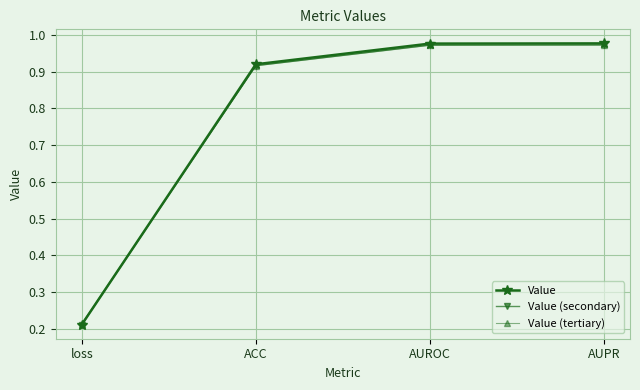

True or false: Value has more than 2 interior local peaks.

False